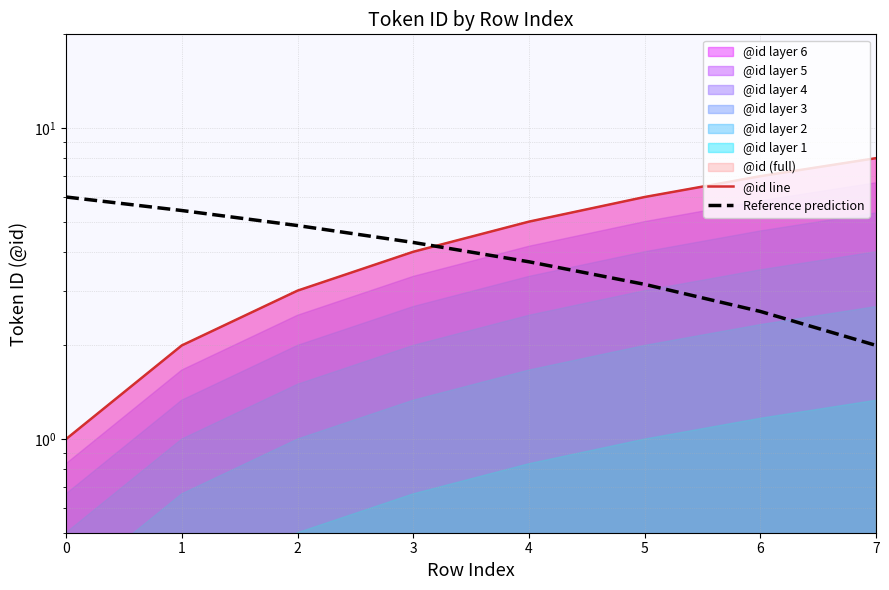

What is the spread (max minus min) of values at 4?

1.3